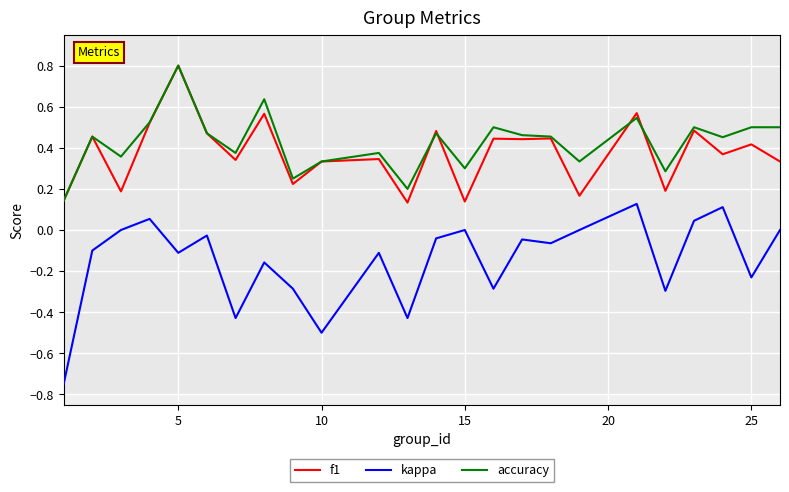

At how many categories does at least one series exceed 0?

24